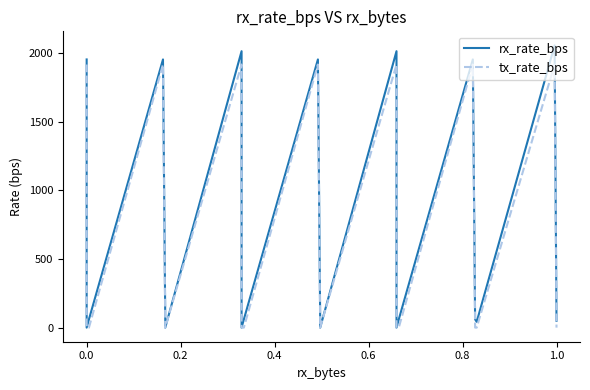

Does the chart have visible grid lines?

No